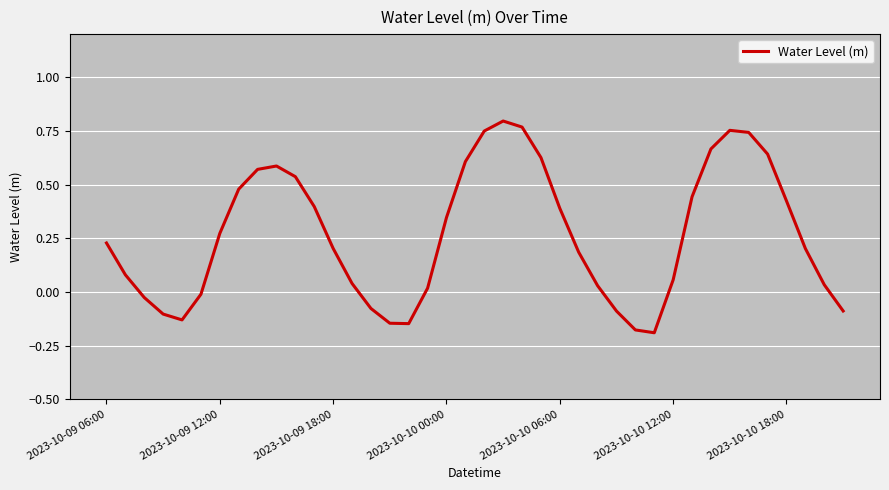

What is the difference between the maximum and minimum values?

1.0